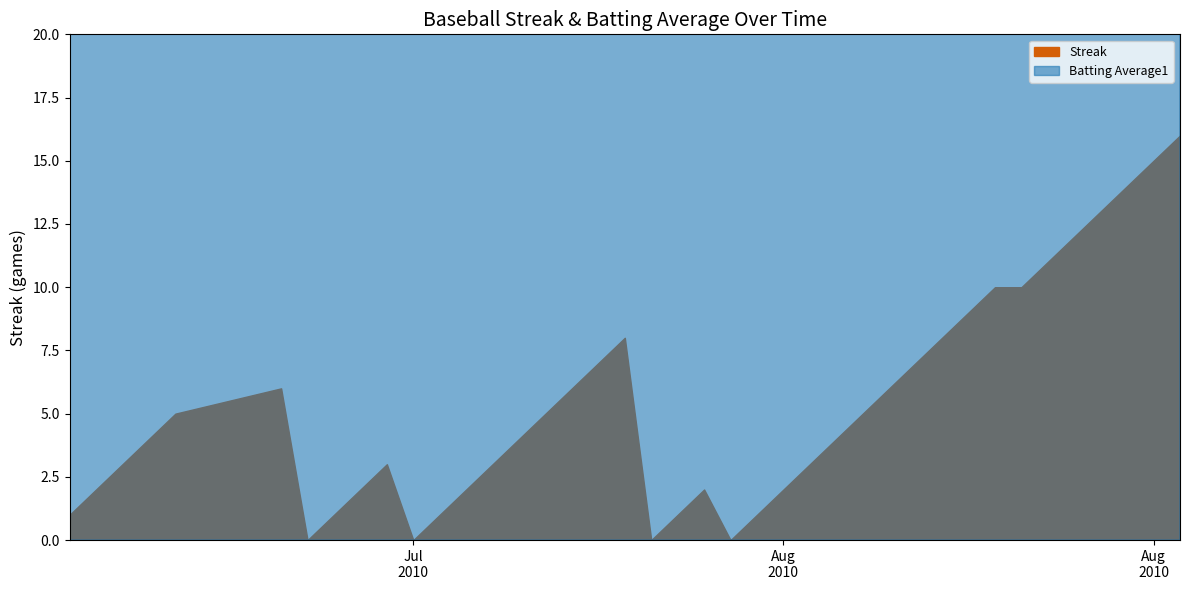

Read the Batting Average1 value at 2010-07-09.

0.3